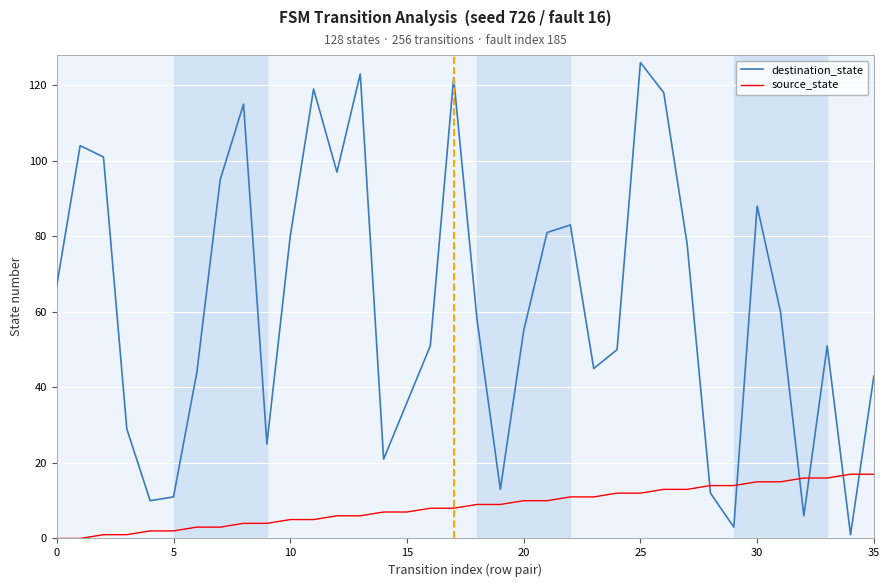

Which series has the largest total across all categories?

destination_state